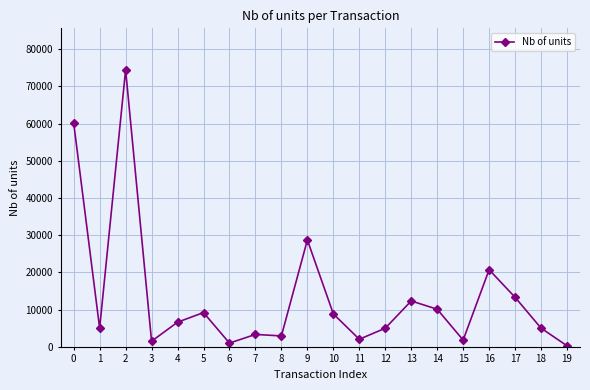

What value does the data have at 10?

8852